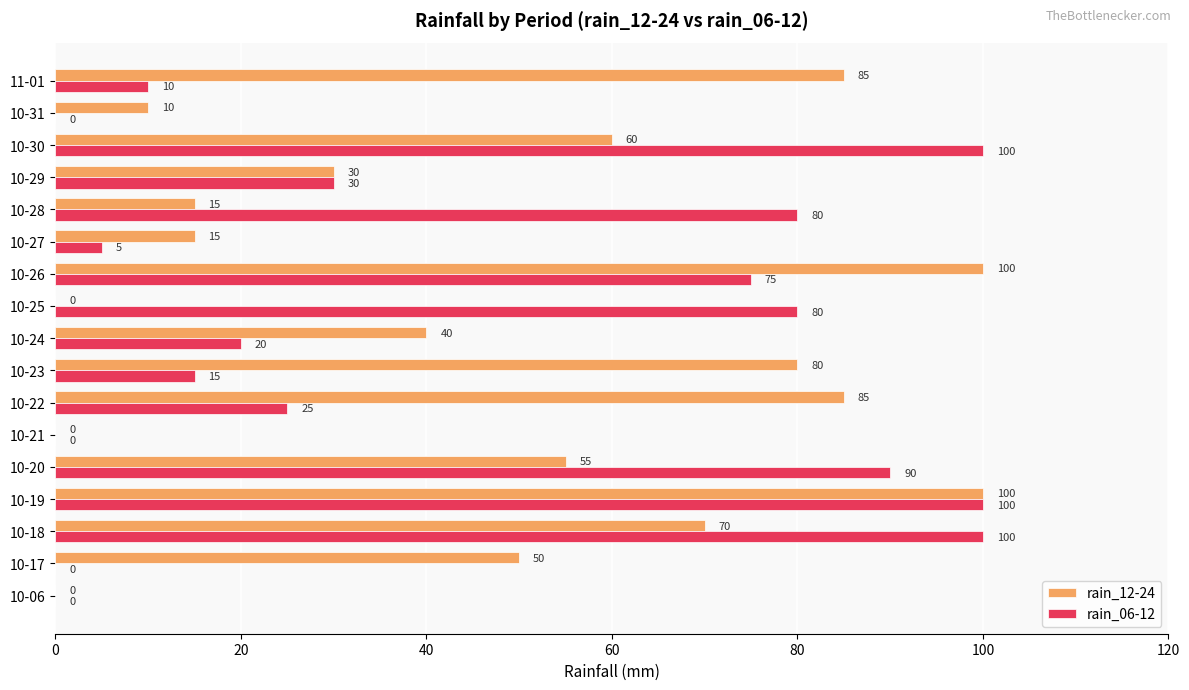

What are all the series names shown in the legend?

rain_12-24, rain_06-12